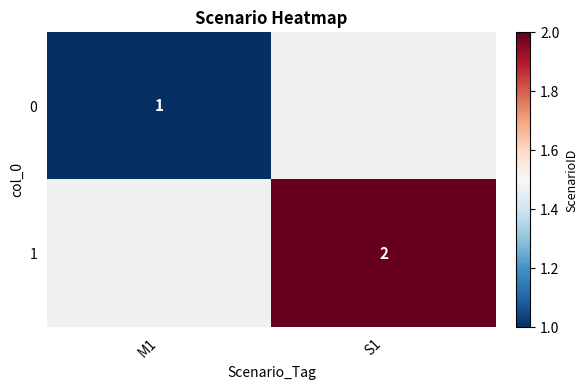

The value of 1 at S1 is 2. True or false?

True